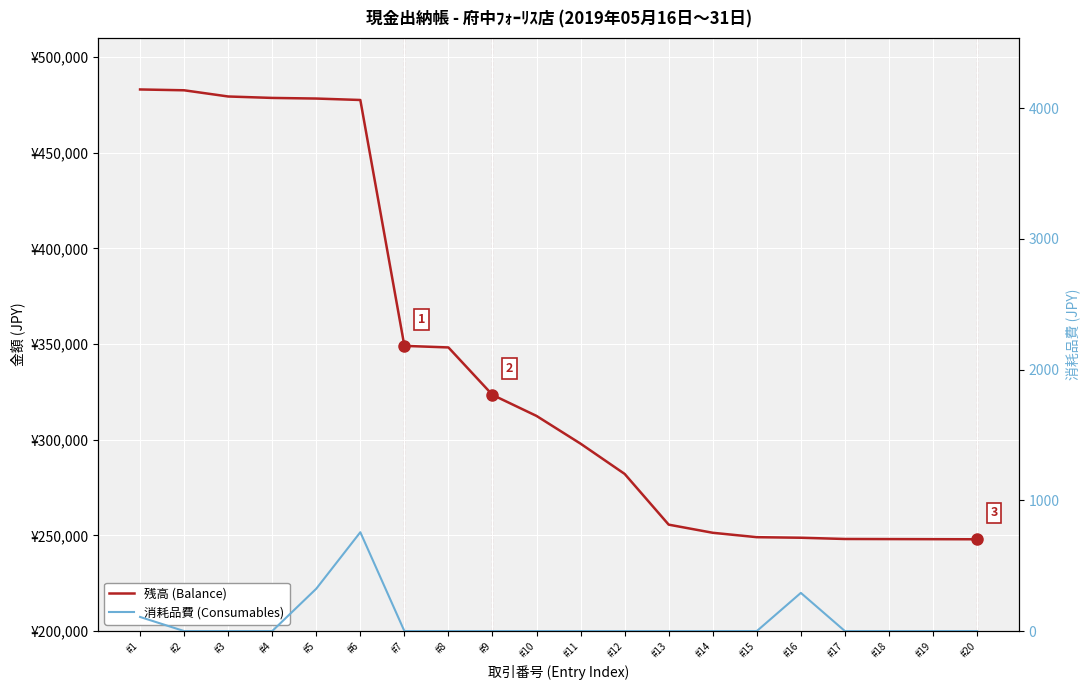

True or false: 残高 (Balance) and 消耗品費 (Consumables) intersect in this chart.

False